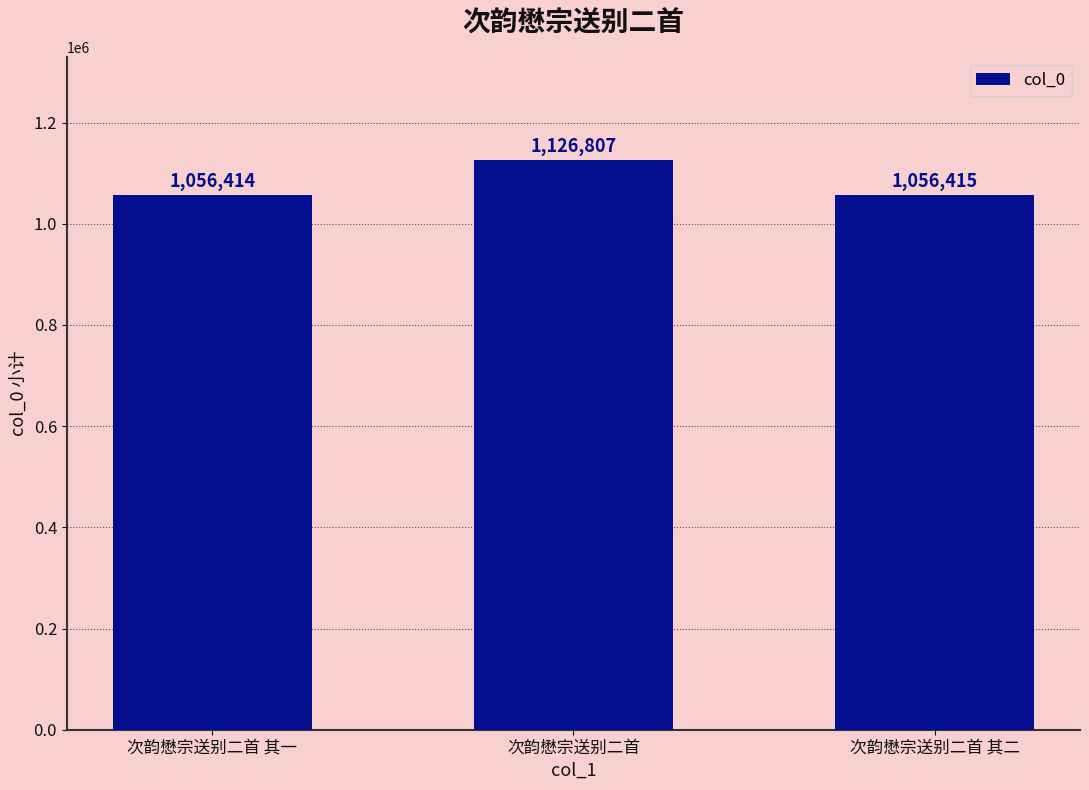

Which has a higher value, 次韵懋宗送别二首 其二 or 次韵懋宗送别二首?

次韵懋宗送别二首